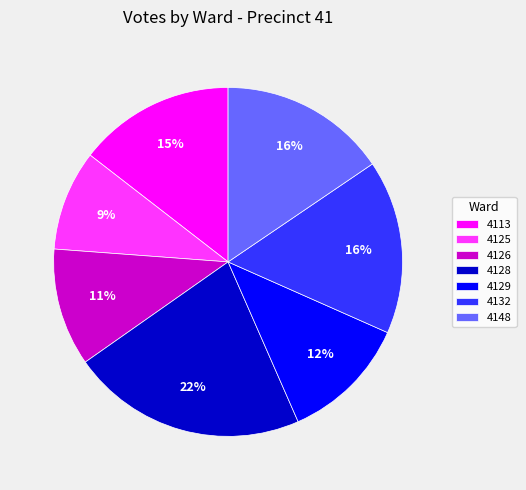

Which category has the biggest portion of the pie?

4128